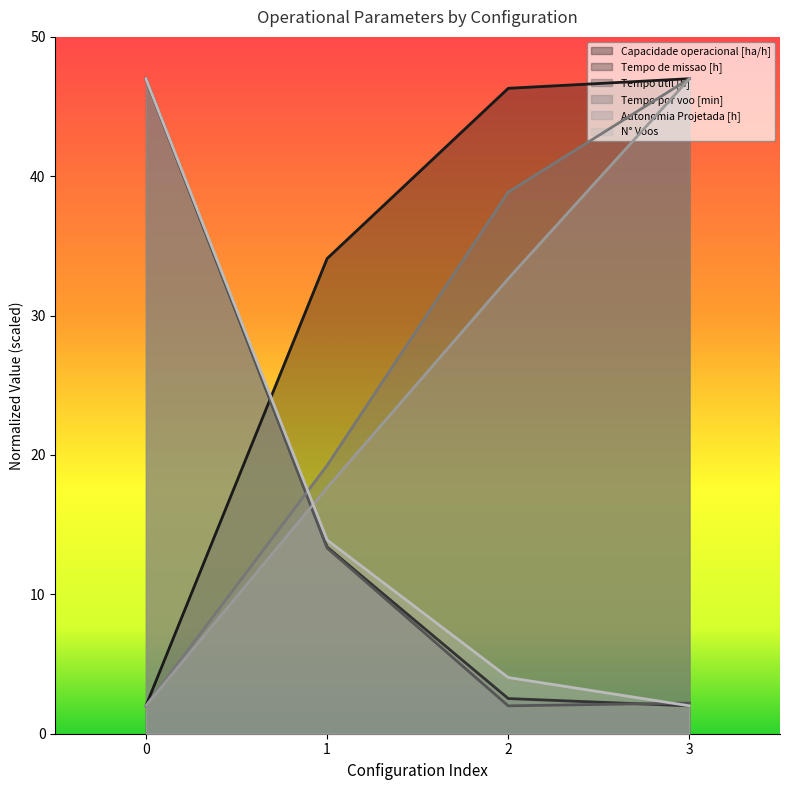

What is the sum of all Capacidade operacional [ha/h] values?

129.4